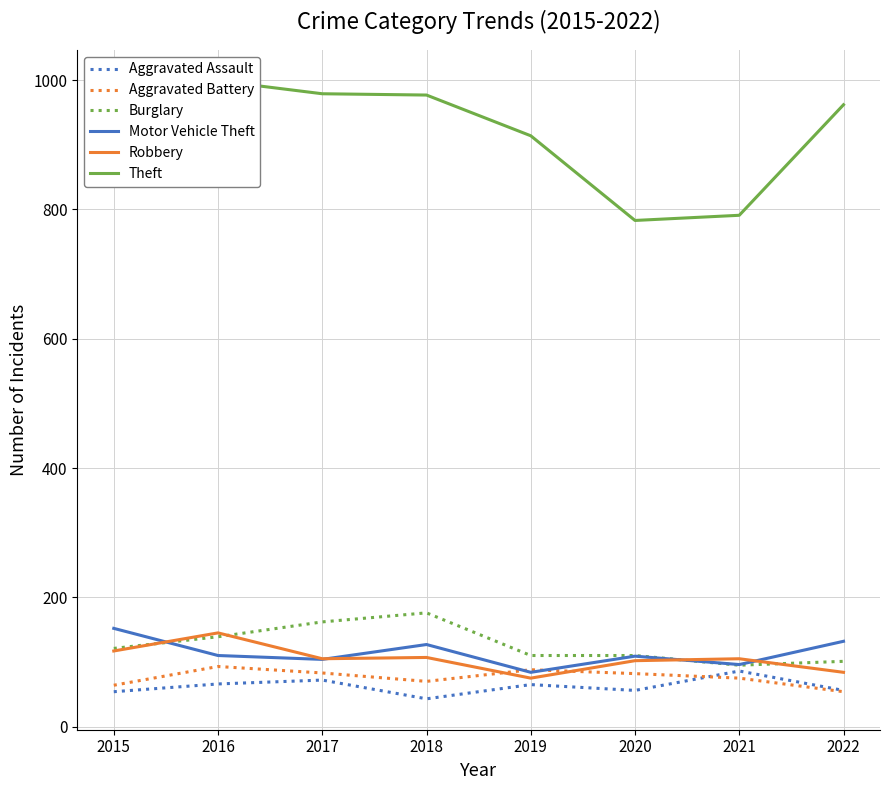

At which label does Aggravated Assault reach its peak?

2021